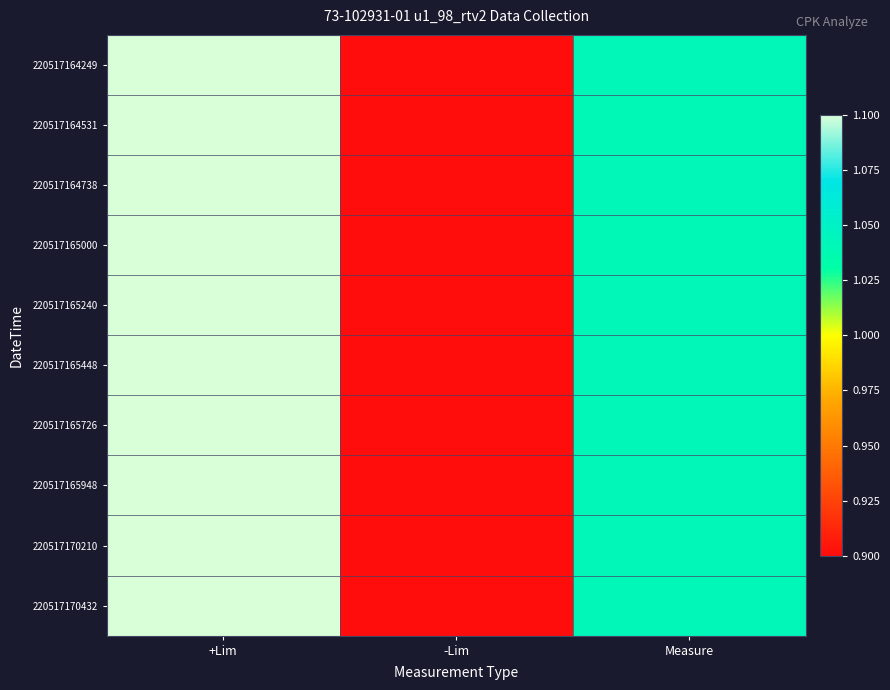

How many series are shown in this chart?

10